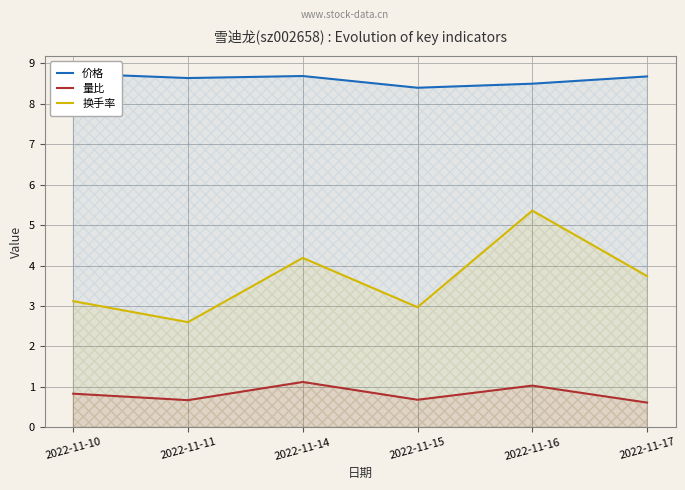

Reading left to right, list all the values displayed in this chart.

价格: 8.8	8.6	8.7	8.4	8.5	8.7
量比: 0.8	0.7	1.1	0.7	1.0	0.6
换手率: 3.1	2.6	4.2	3.0	5.4	3.7